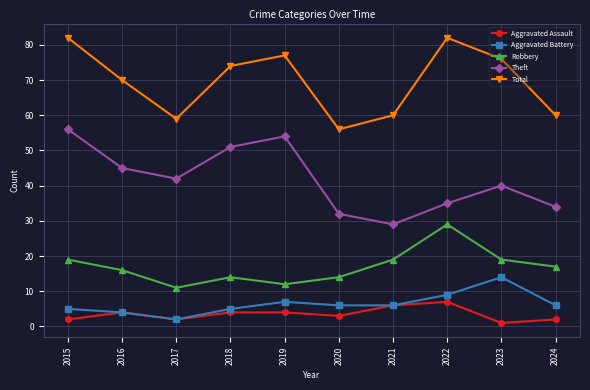

True or false: Robbery and Aggravated Assault cross at least once.

False